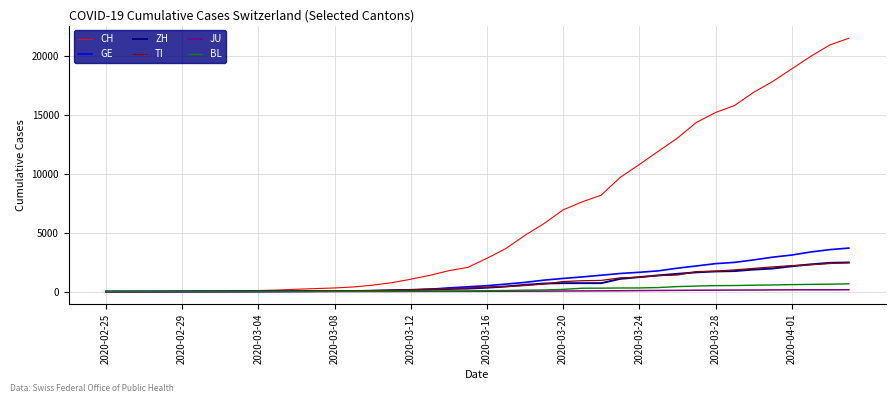

What is the maximum value shown in the chart?

21469